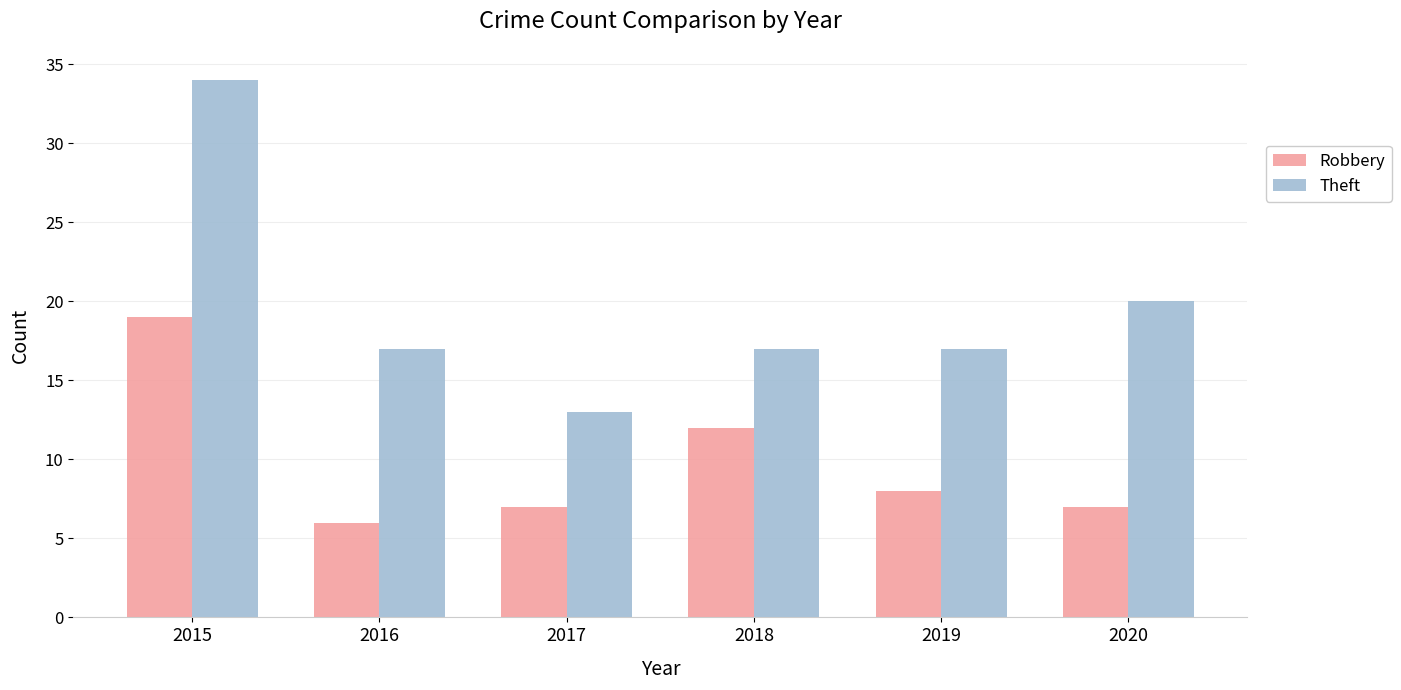

What value does the Theft series have at 2019, to the nearest 10?

20